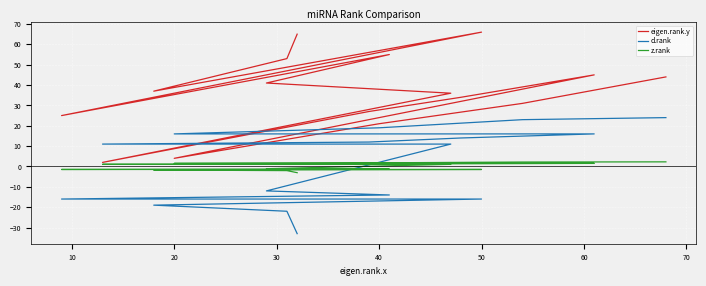

How many interior local peaks does the eigen.rank.y series have?

3